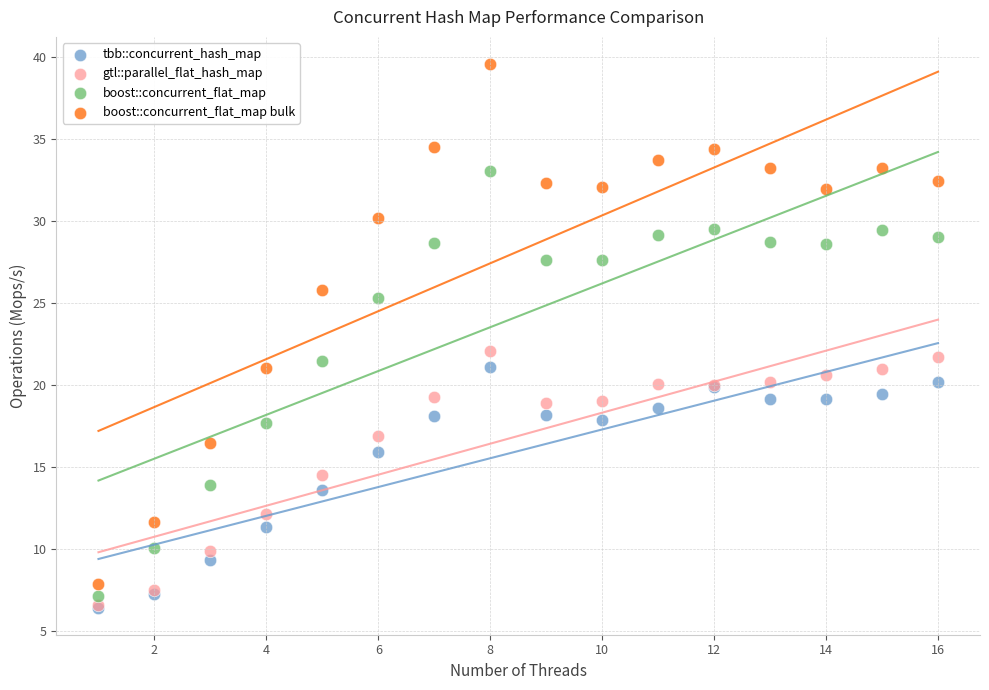

In the boost::concurrent_flat_map bulk series, what Y value is closest to 23?

21.0